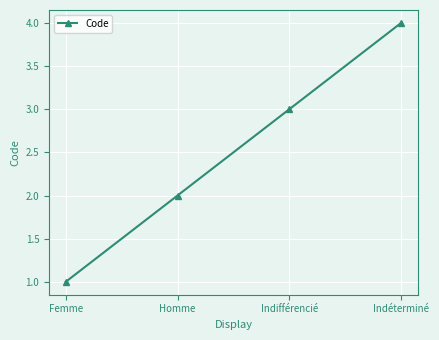

Count the number of data series in this chart.

1